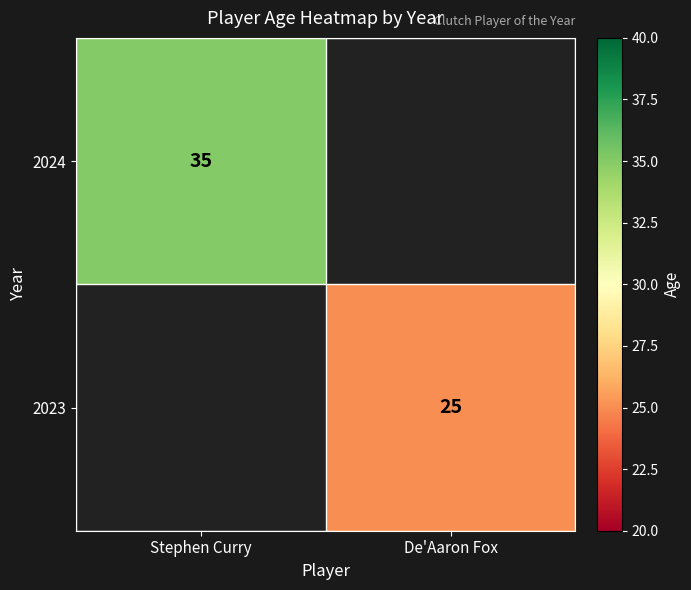

The 2023 series shows 9 at De'Aaron Fox. True or false?

False